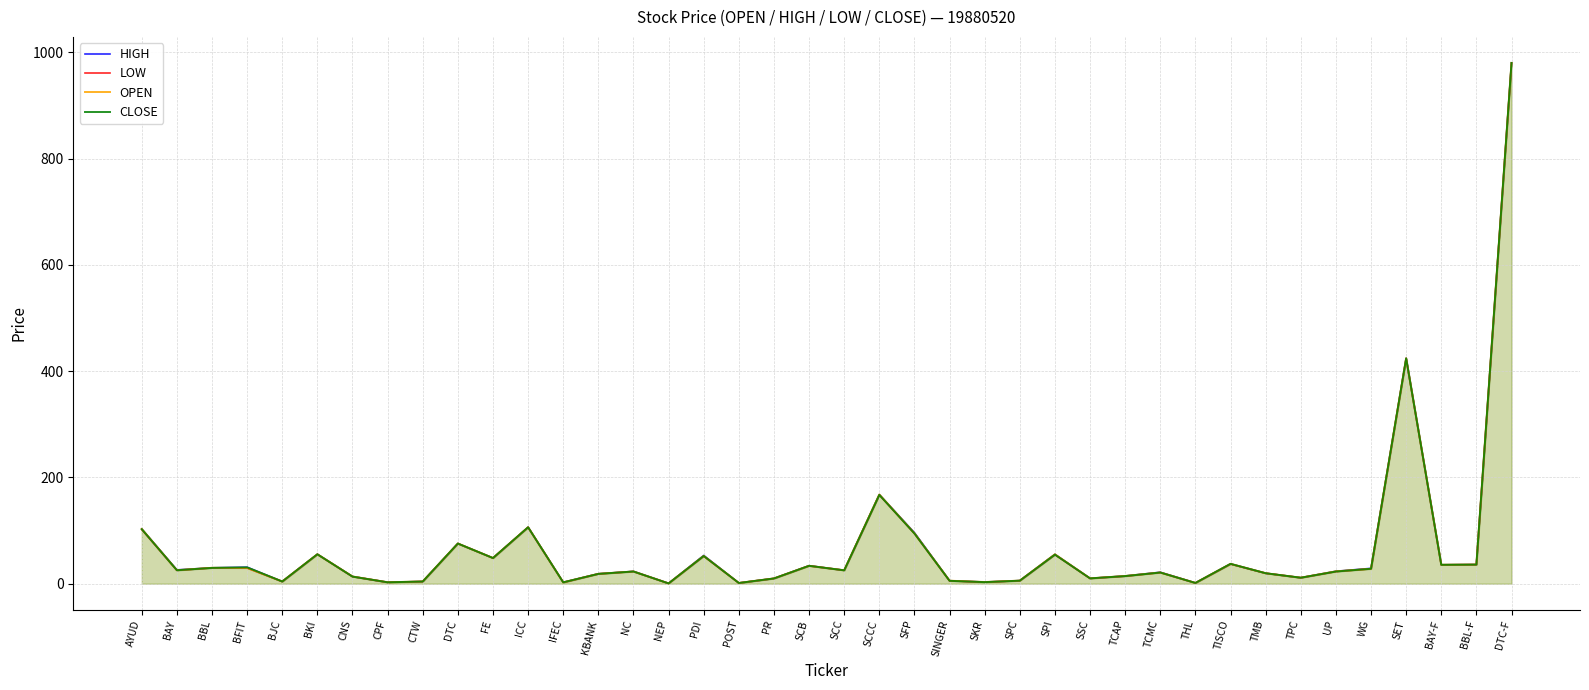

True or false: OPEN and CLOSE intersect in this chart.

True